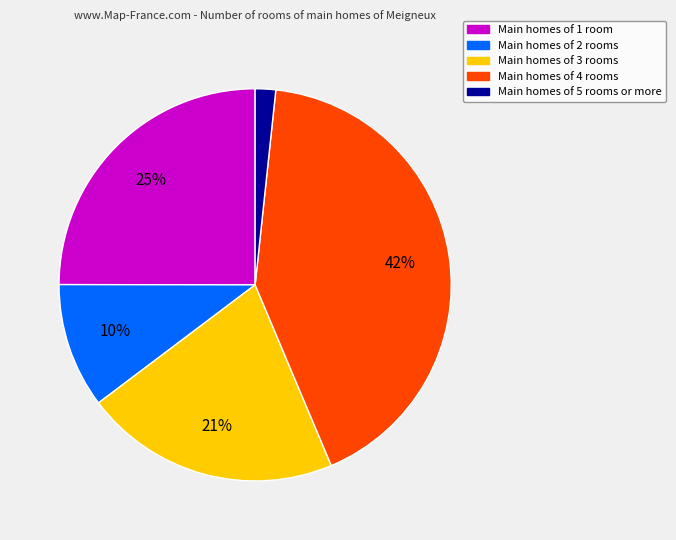

How many slices are in this pie chart?

5